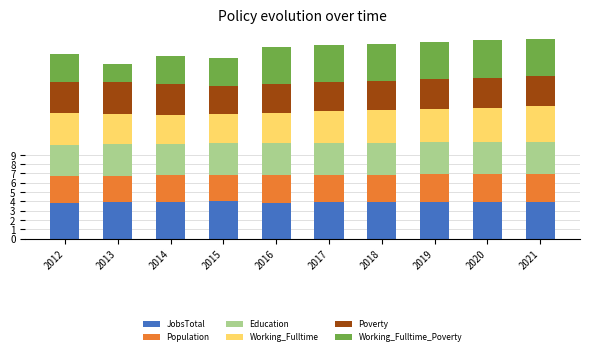

Are the bars grouped side by side (vs. stacked)?

No